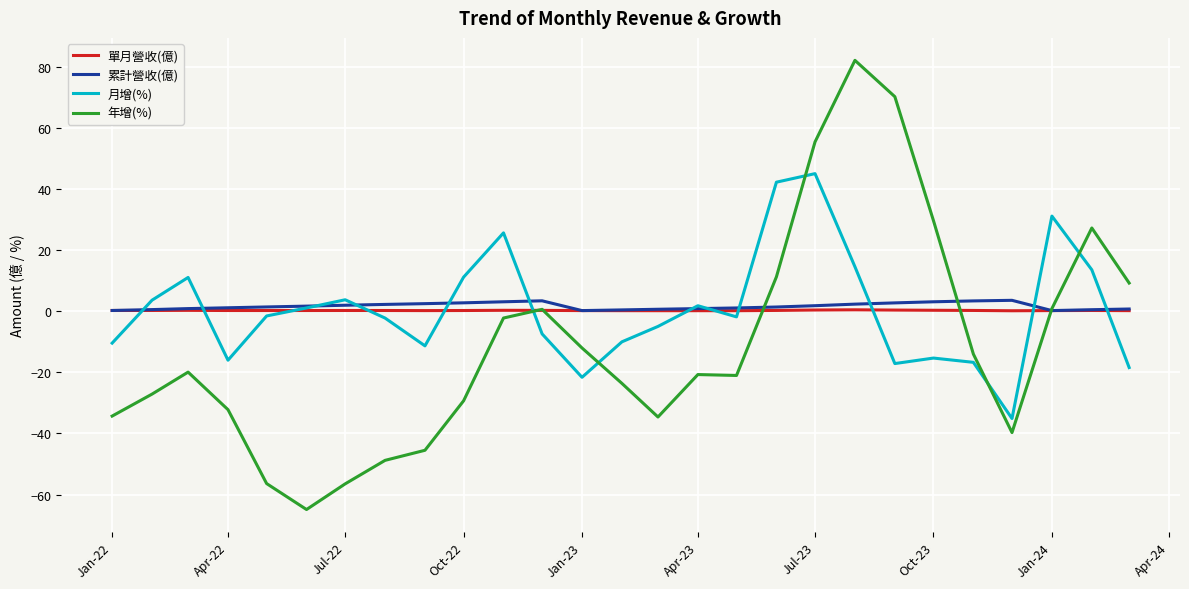

How many intersections are there between 年增(%) and 月增(%)?

5